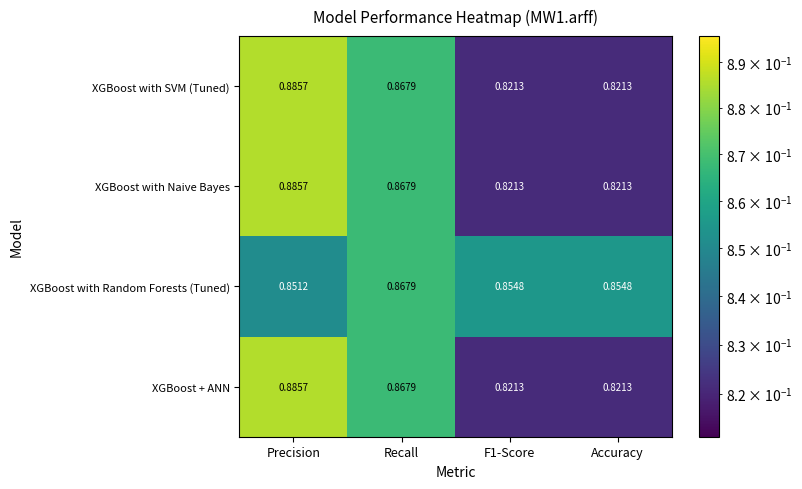

Is the value of XGBoost with SVM (Tuned) at F1-Score greater than the value of XGBoost + ANN at Recall?

No